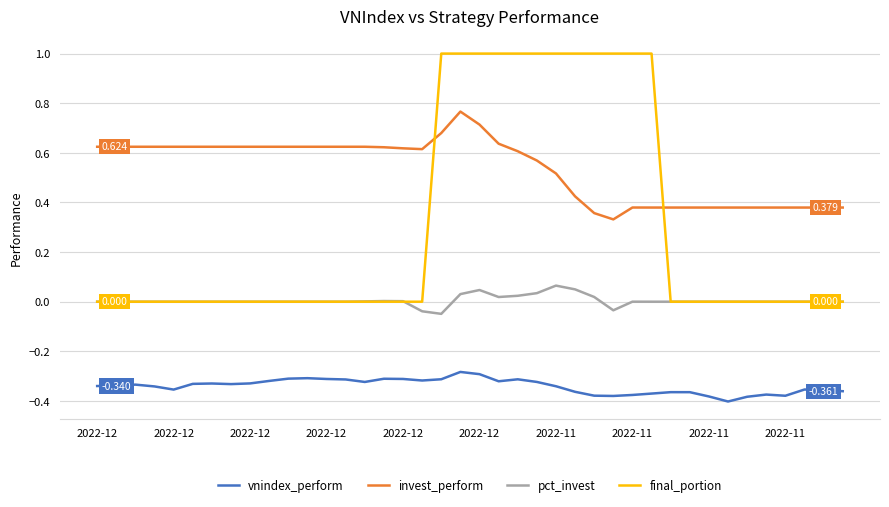

List the series in order of their peak value, highest first.

final_portion, invest_perform, pct_invest, vnindex_perform